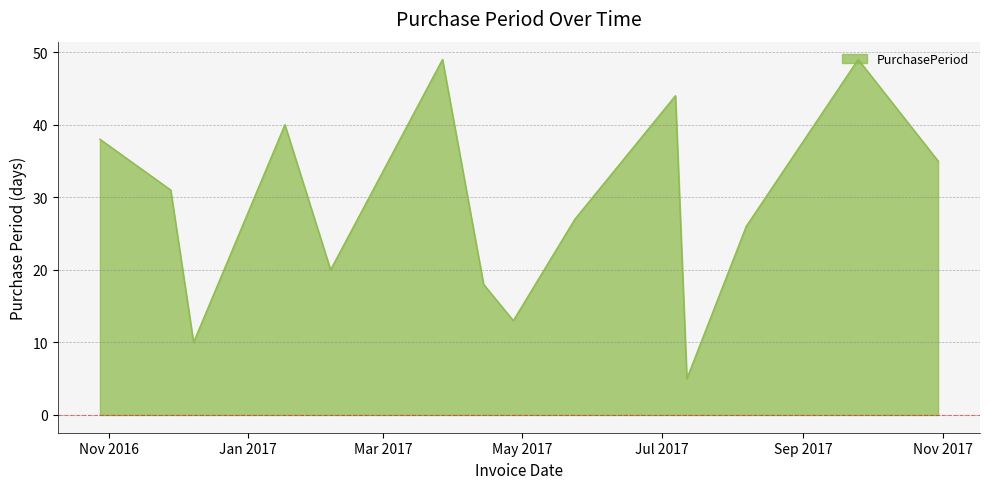

What is the minimum value shown in the chart?

5